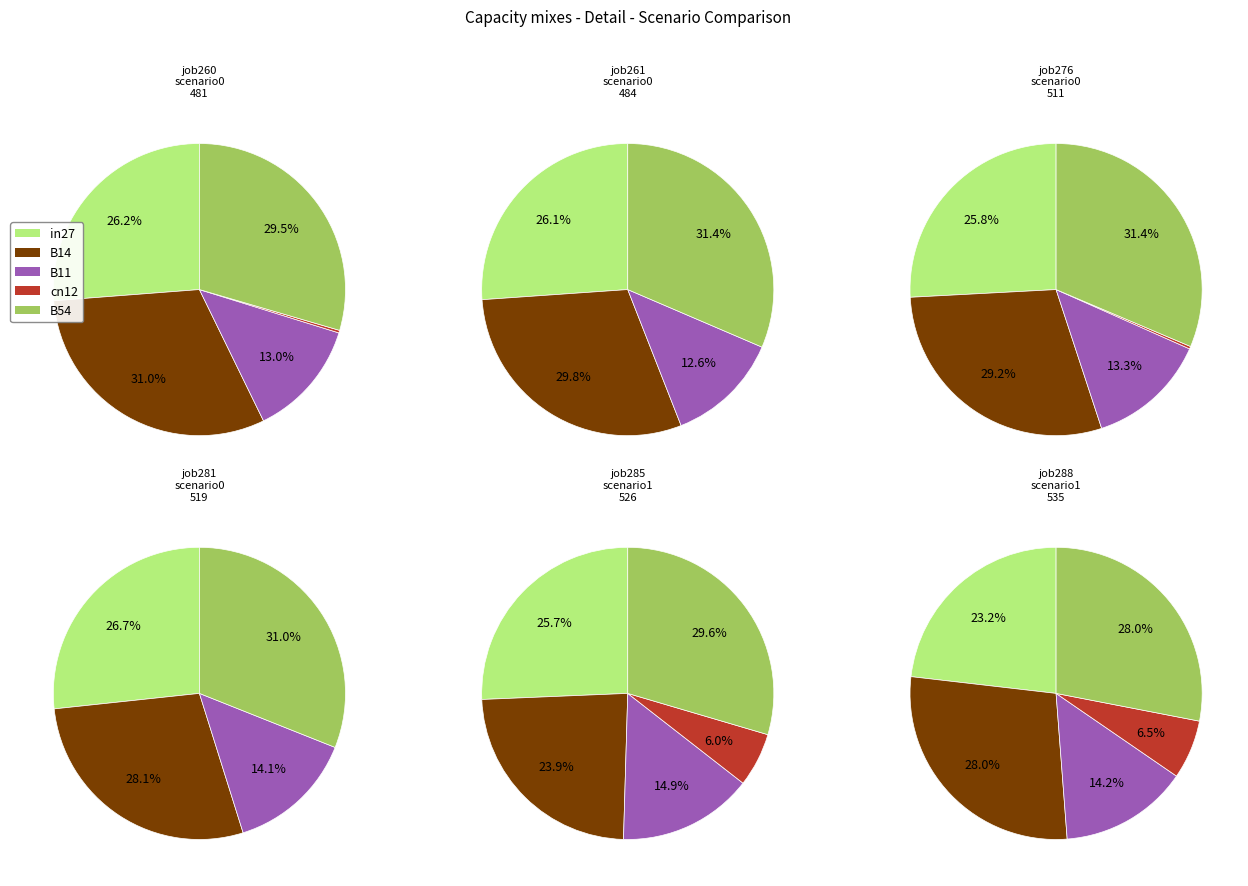

Count the number of slices in the pie.

5